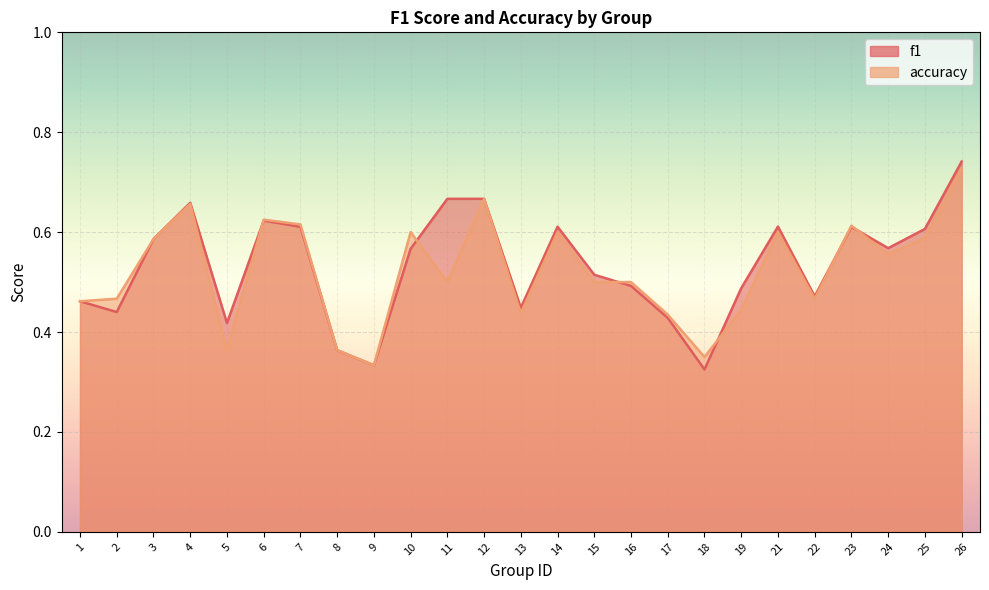

What is the value of the accuracy point at the 12th from the left?

0.7